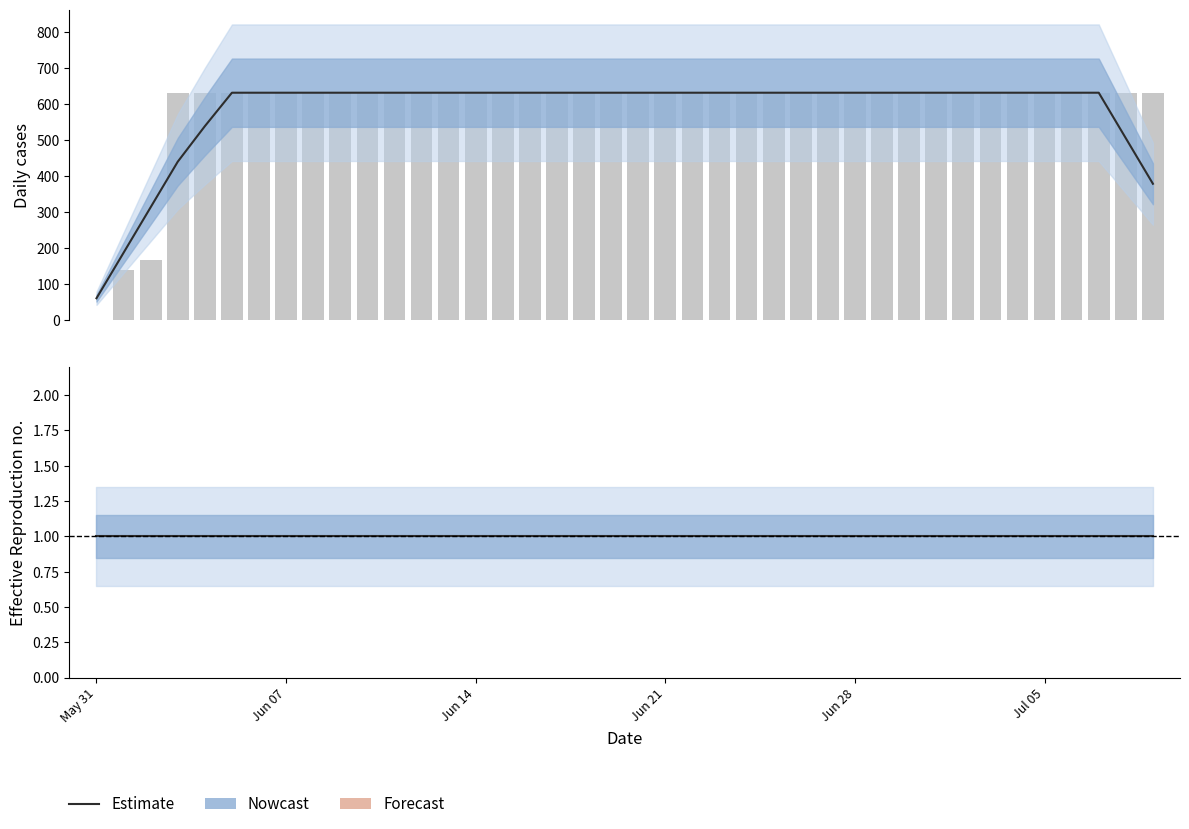

What is the average value of the CH (raw) series?

591.3